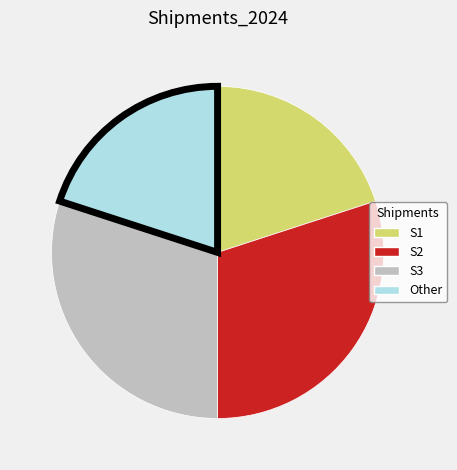

Does any single category account for the majority?

No